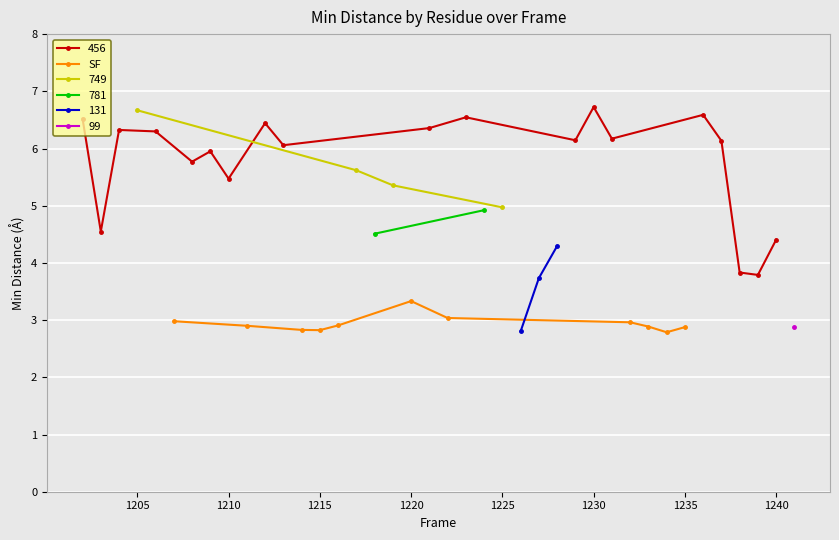

What is the minimum value for SF?

2.8